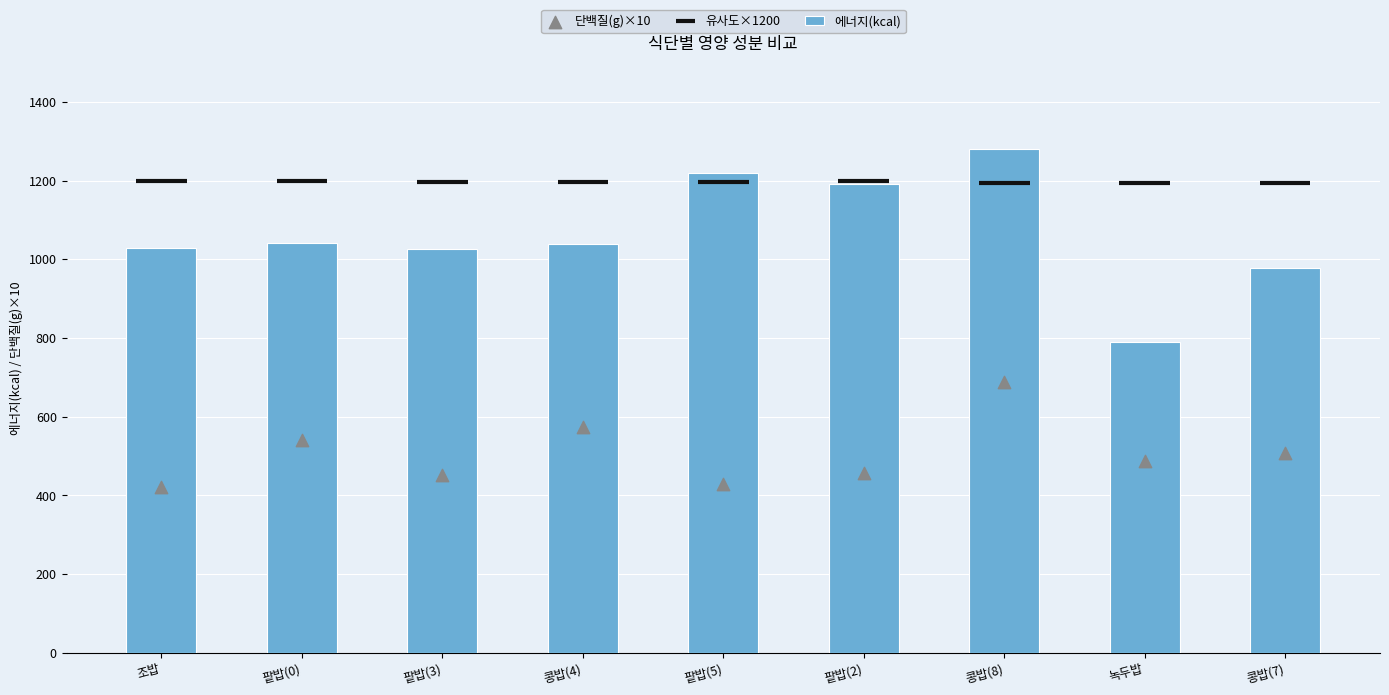

The value of 에너지(kcal) at 콩밥(7) is 1694.0. True or false?

False